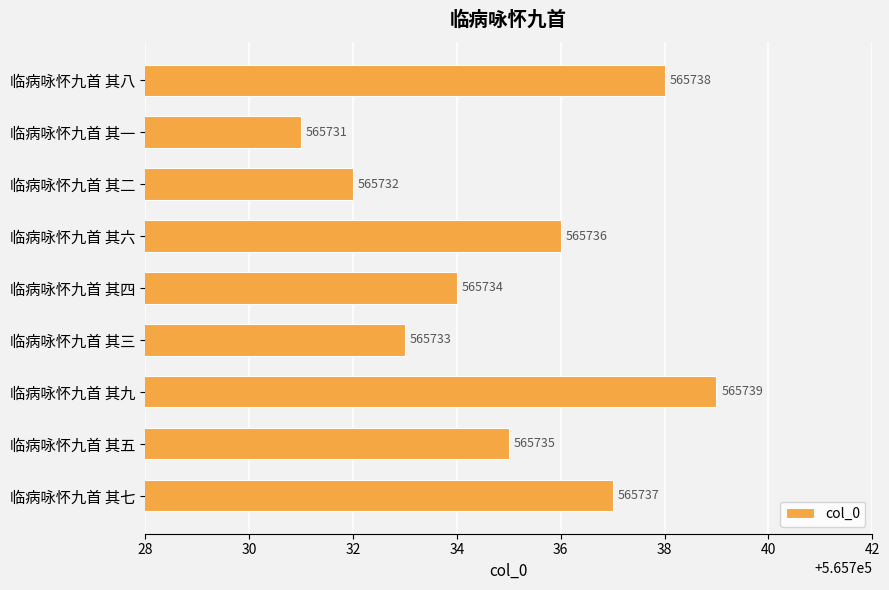

What is the ratio of the value at 临病咏怀九首 其三 to the value at 临病咏怀九首 其五?

1.0